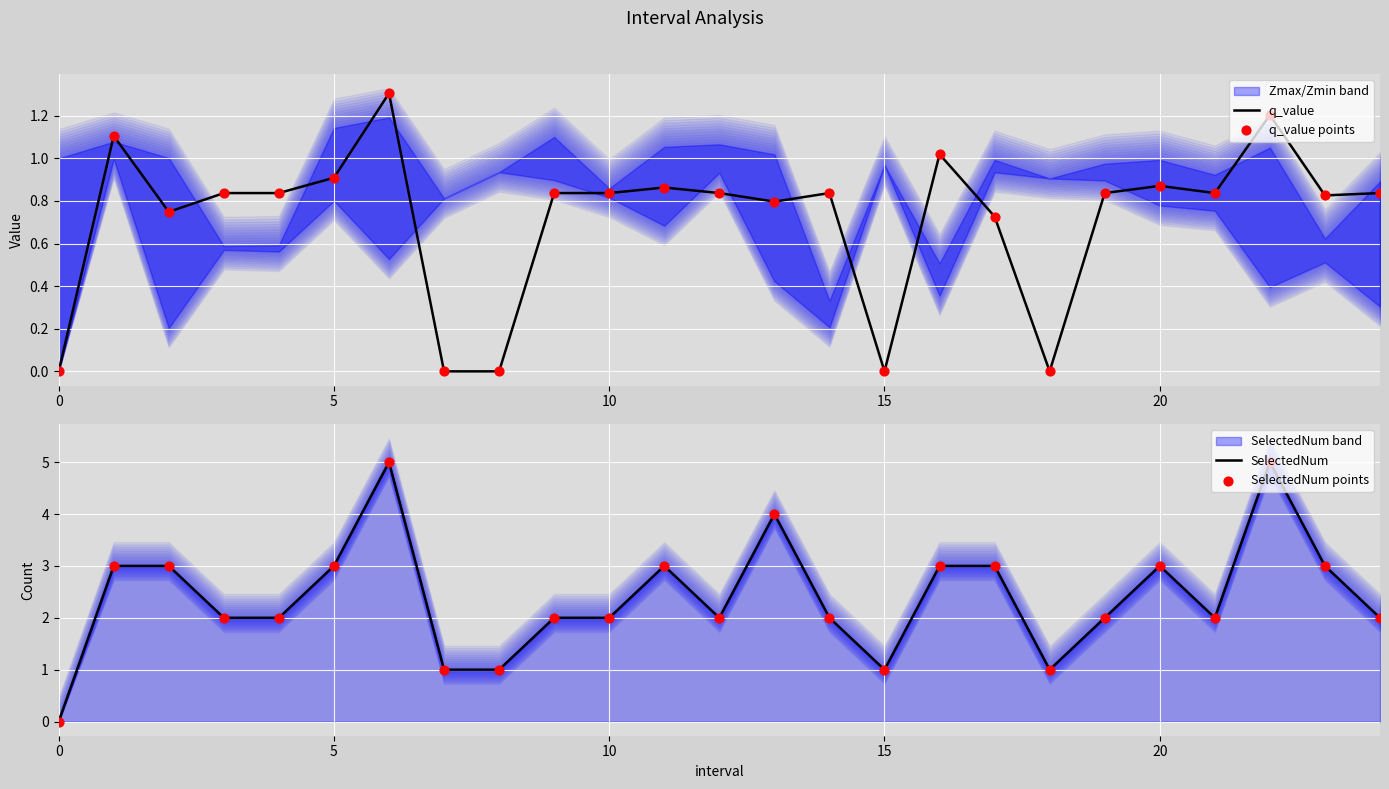

What is the total value across all series at 22?

12.4